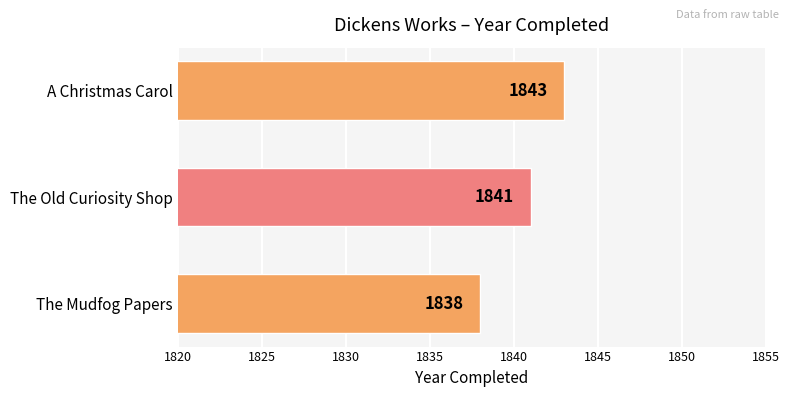

Are the bars horizontal?

Yes